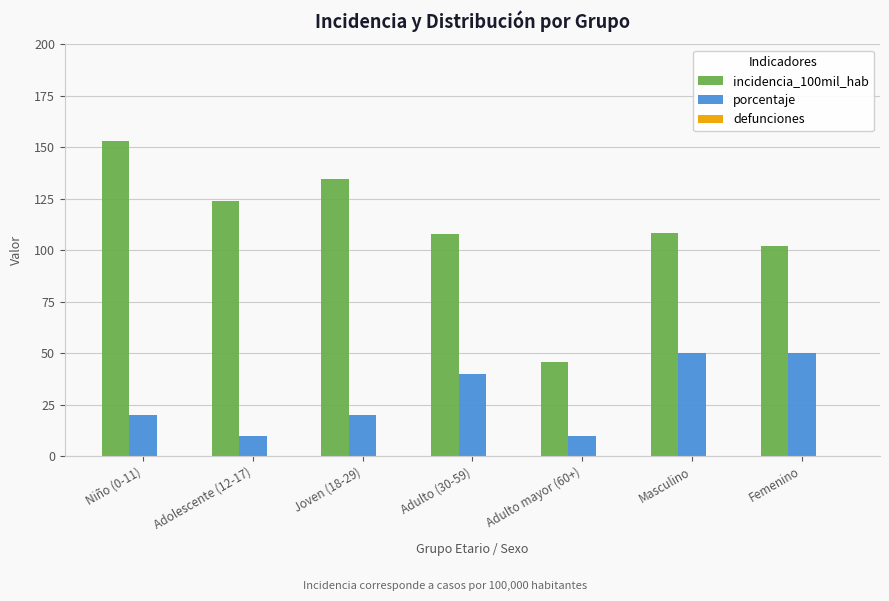

What is the difference between the second highest and minimum values in the incidencia_100mil_hab series?

88.9